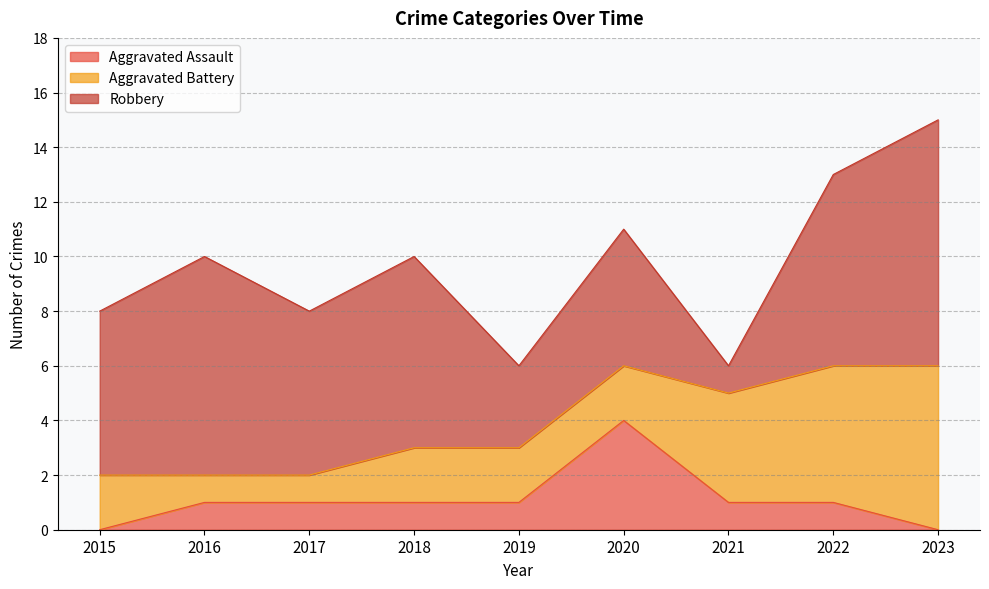

Where do Aggravated Battery and Aggravated Assault first cross each other?

2019 and 2020